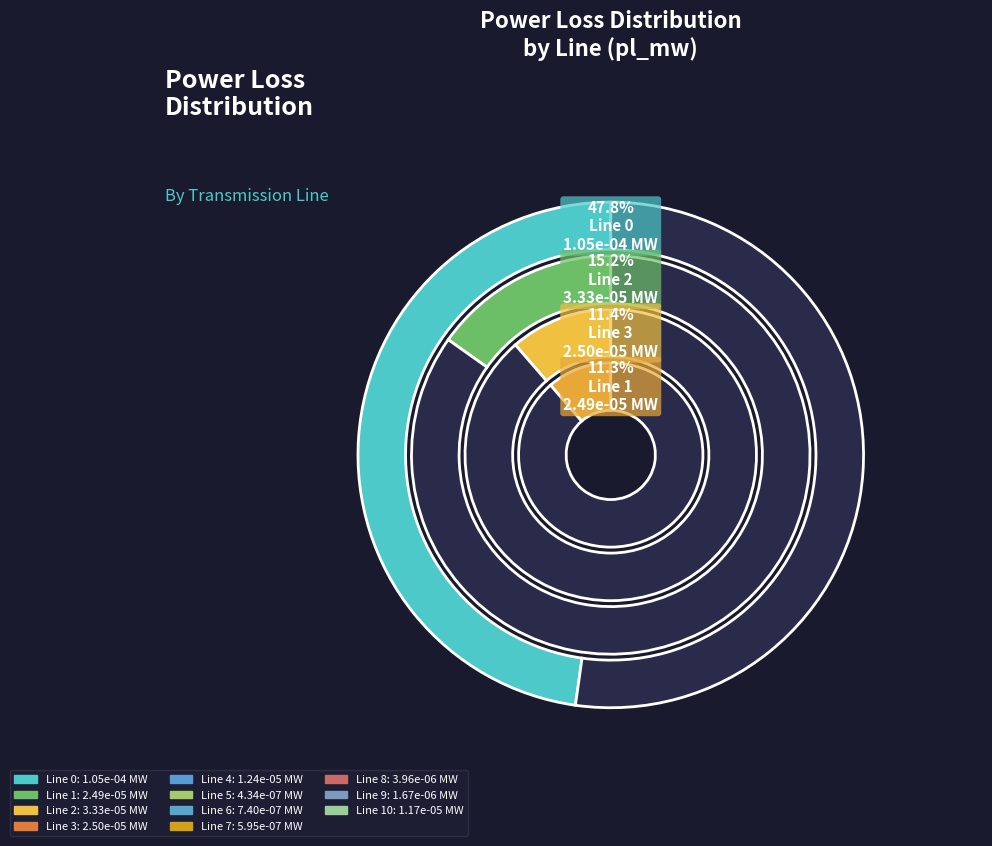

Is there a majority slice in this chart?

No